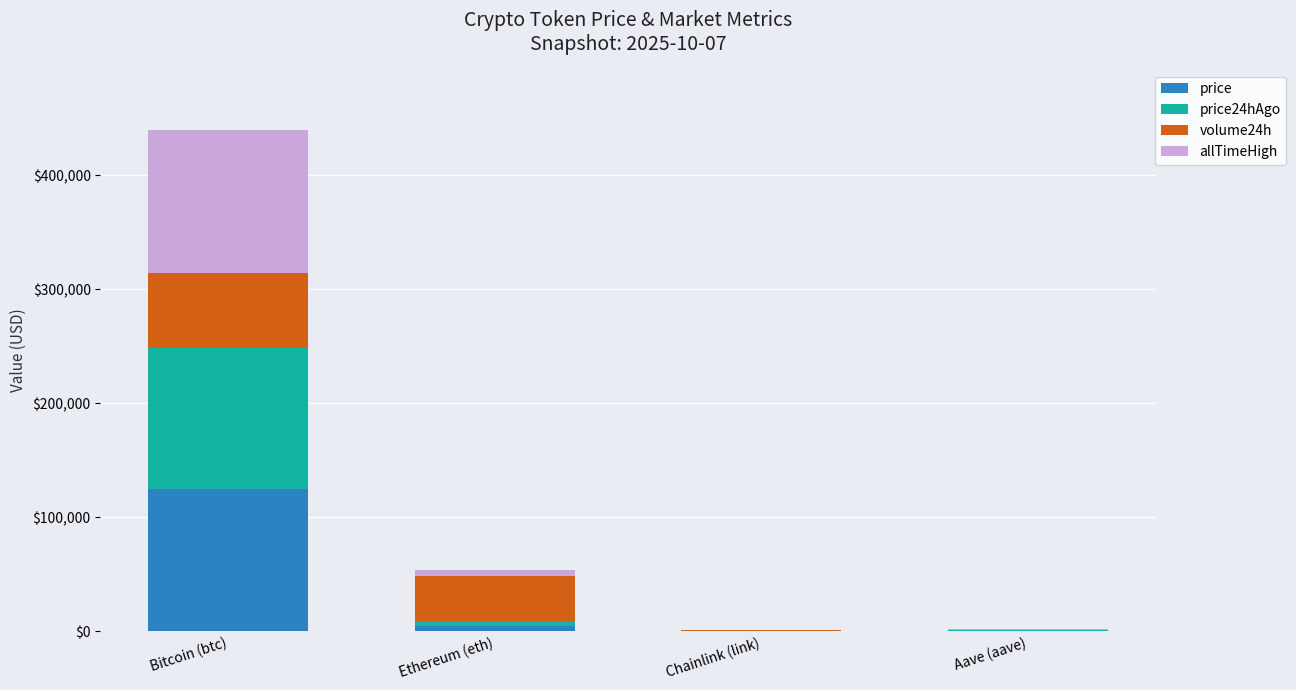

At which category is the sum across all series the highest?

Bitcoin (btc)